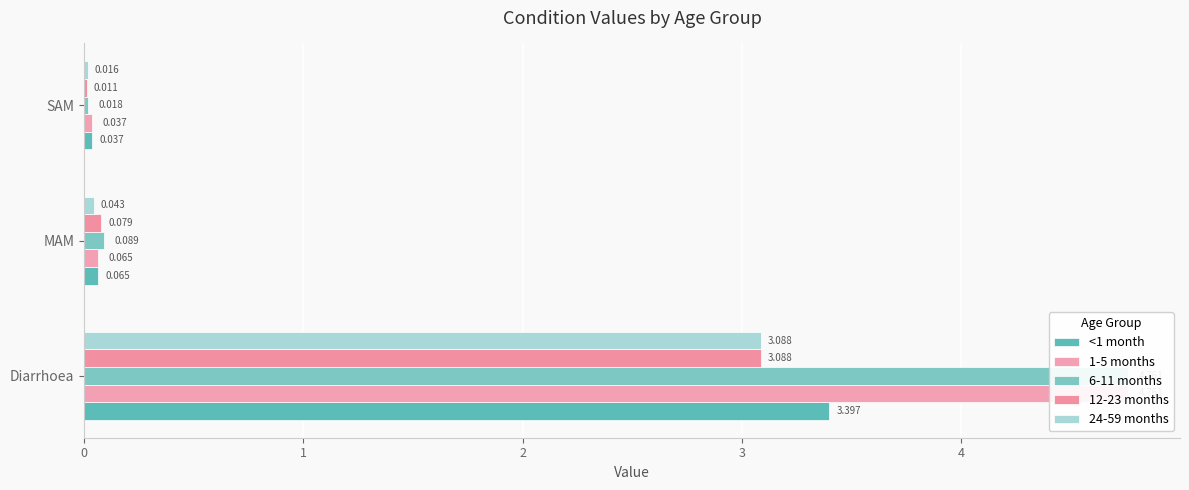

What is the greatest value displayed?

4.8